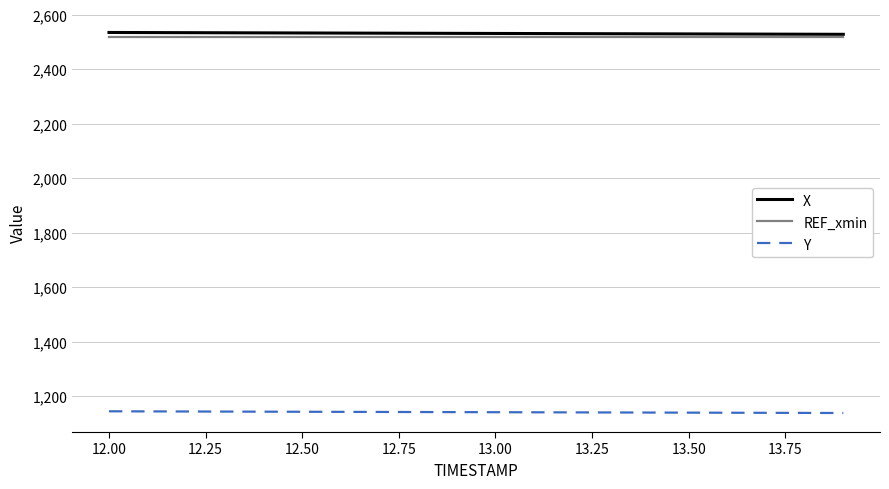

What is the highest value of the REF_xmin series?

2518.3